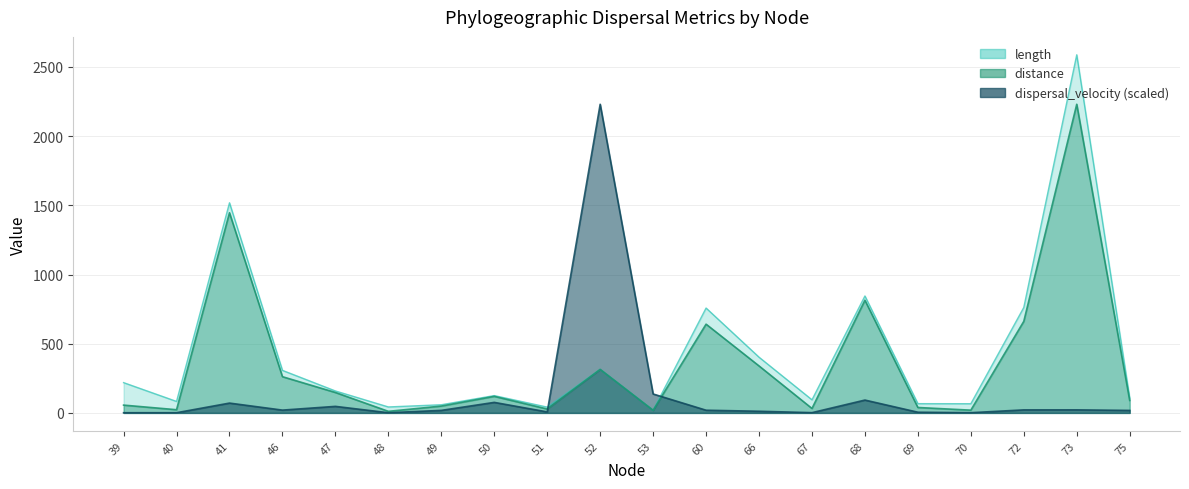

How many distinct data groups are displayed?

2